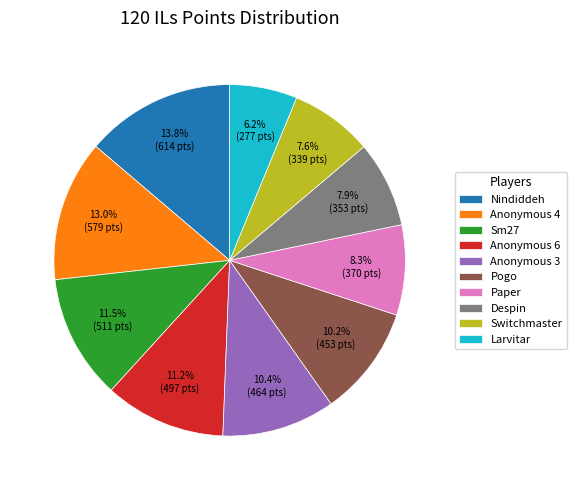

To the nearest percent, what is the average slice percentage?

10%